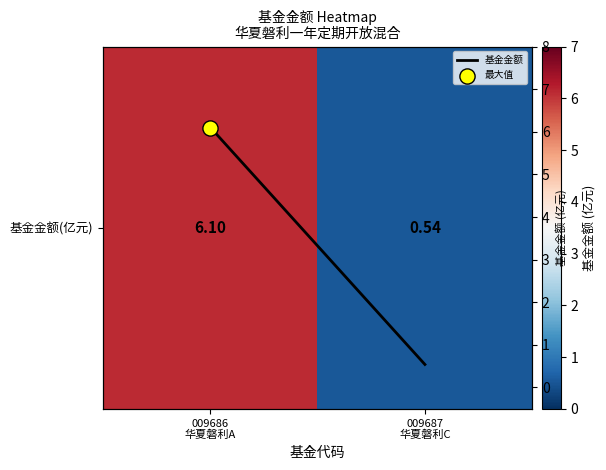

At which label is 基金金额(亿元) closest to 3?

009687 华夏磐利C